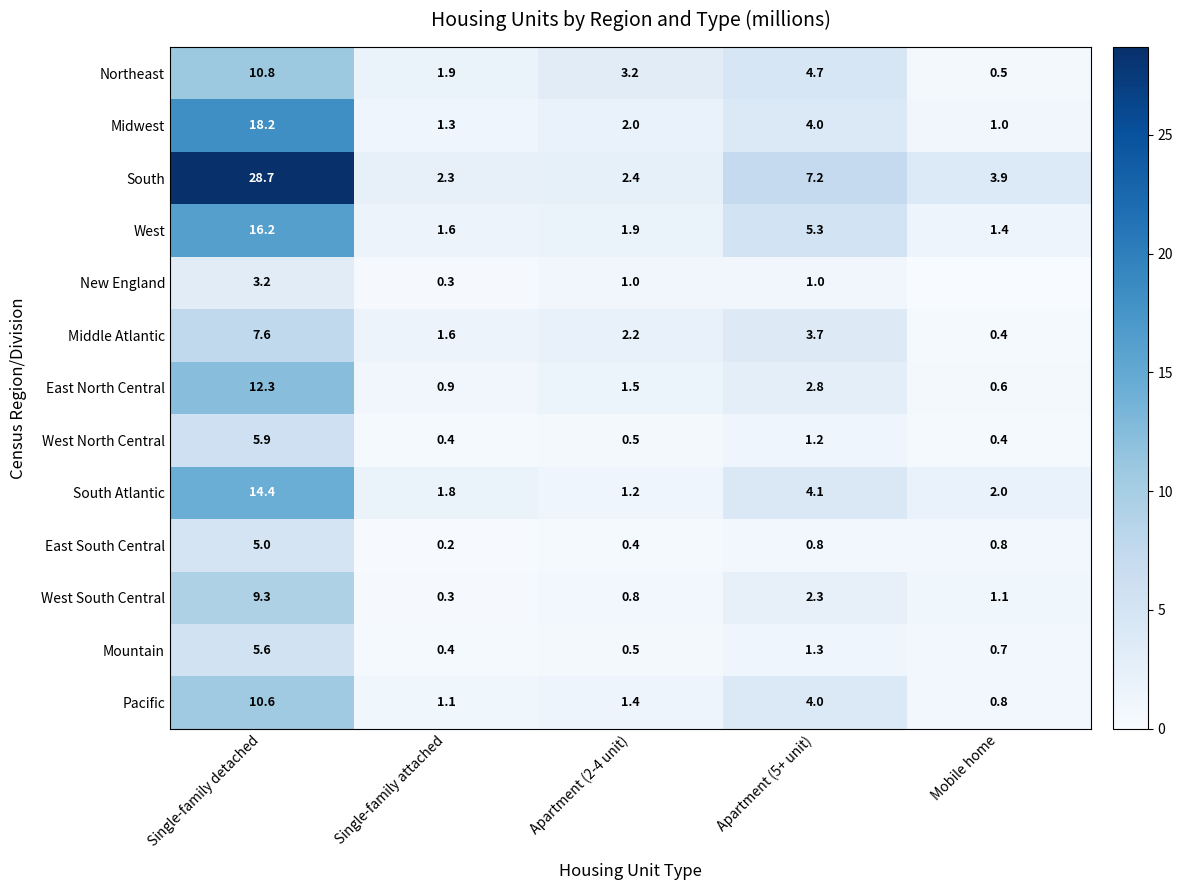

What is the total value across all series at Single-family attached?

14.1